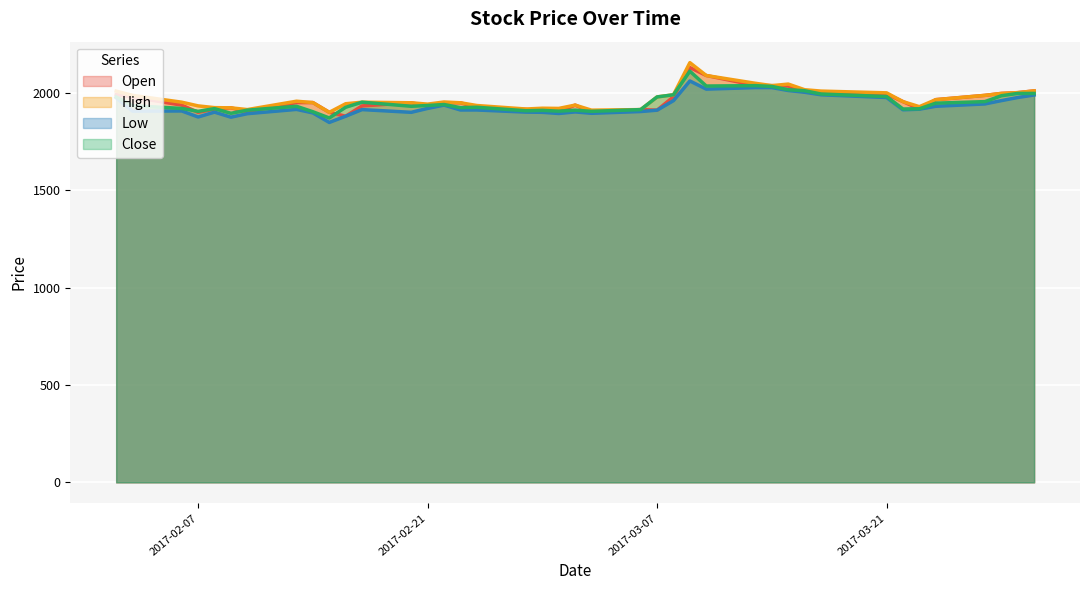

What is the difference between the second highest and second lowest values in the Open series?

189